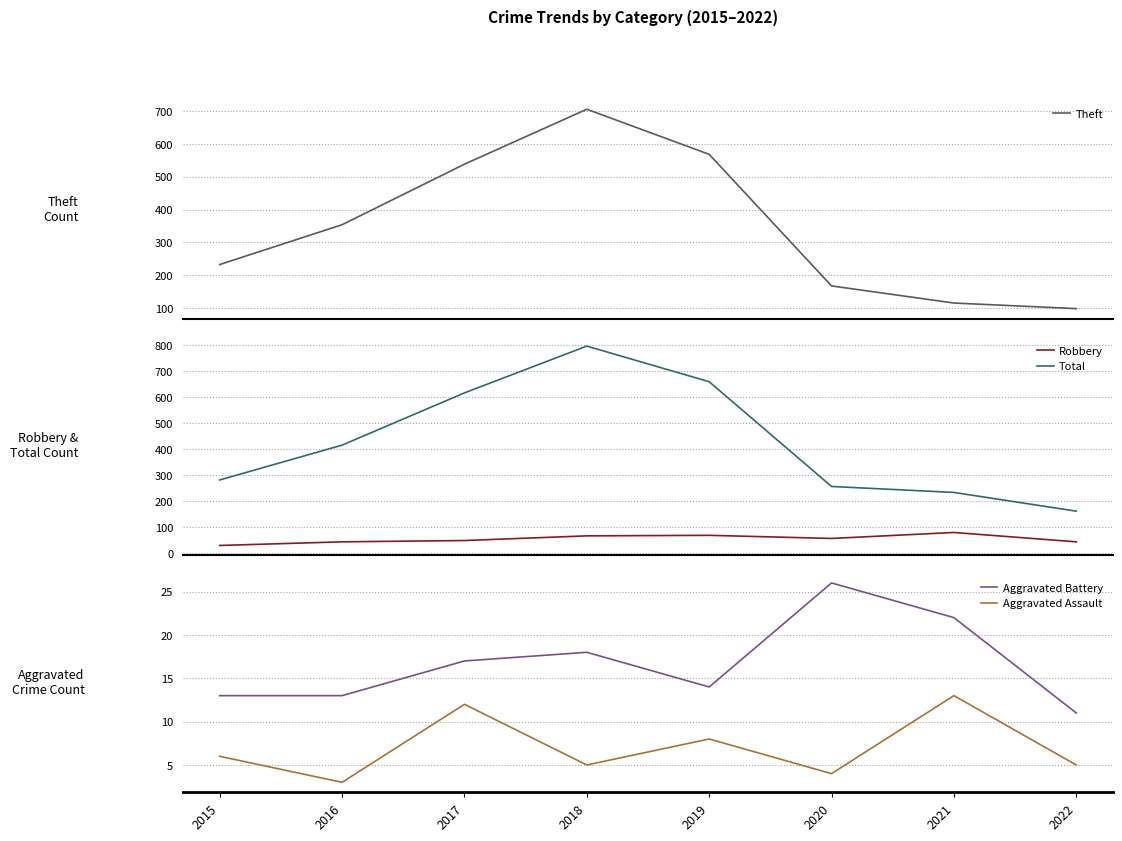

Does the chart have visible grid lines?

Yes